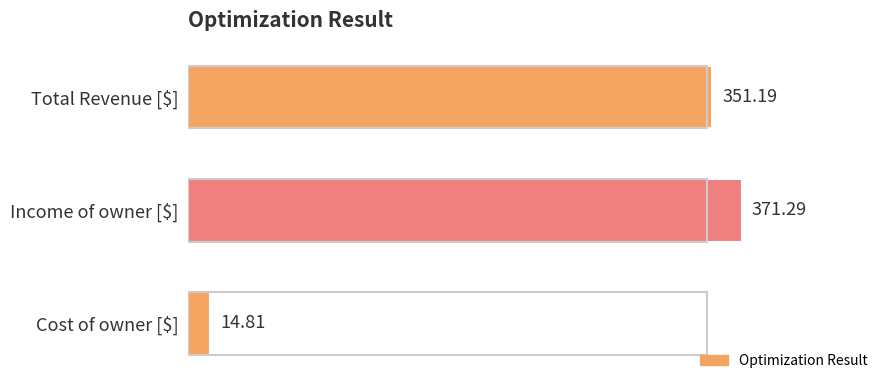

How many bars are there in total?

3